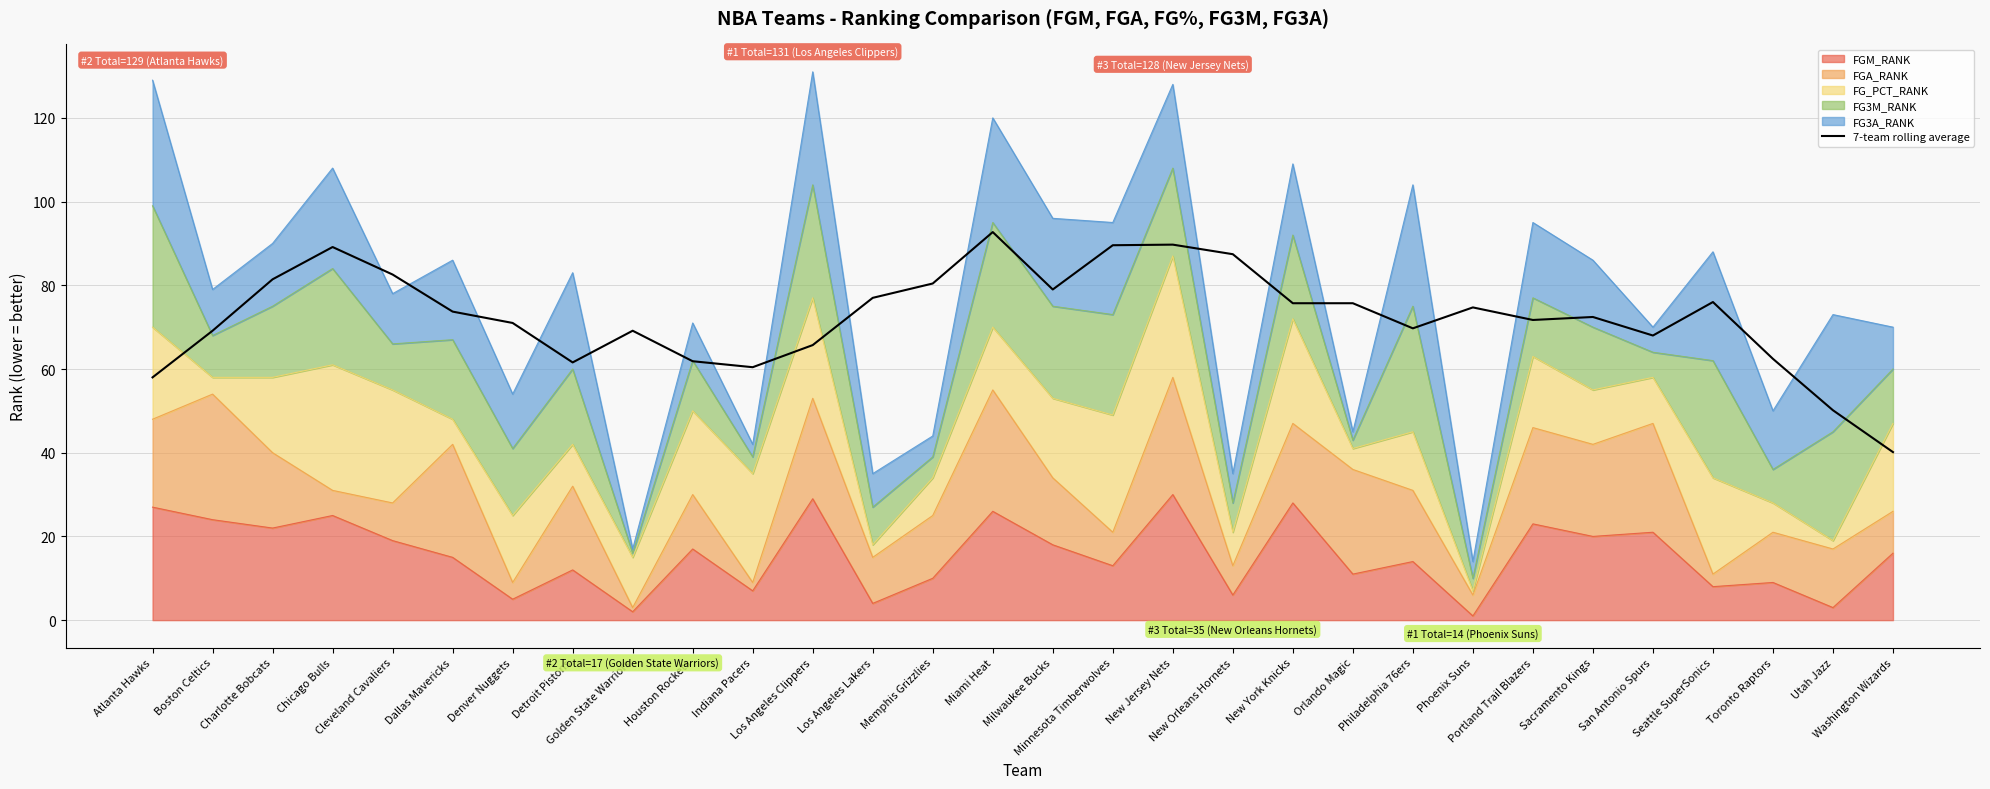

How many interior local valleys (lower than both neighbors) does the data have?

6